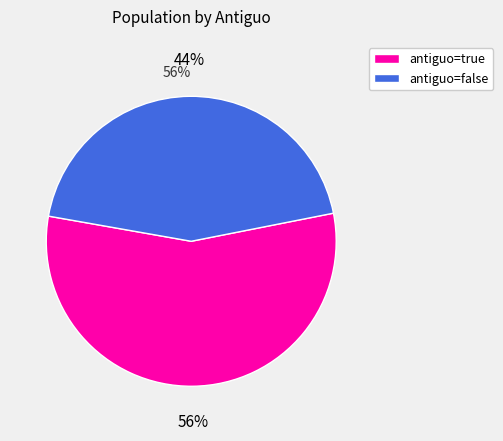

The antiguo=true slice represents 56% of the pie. True or false?

True